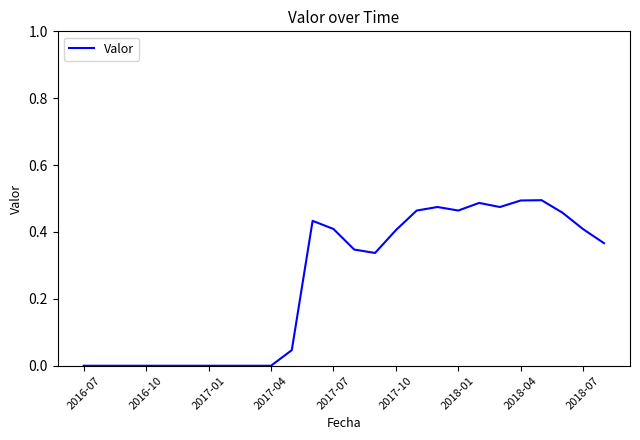

What is the sum of all values?

6.6